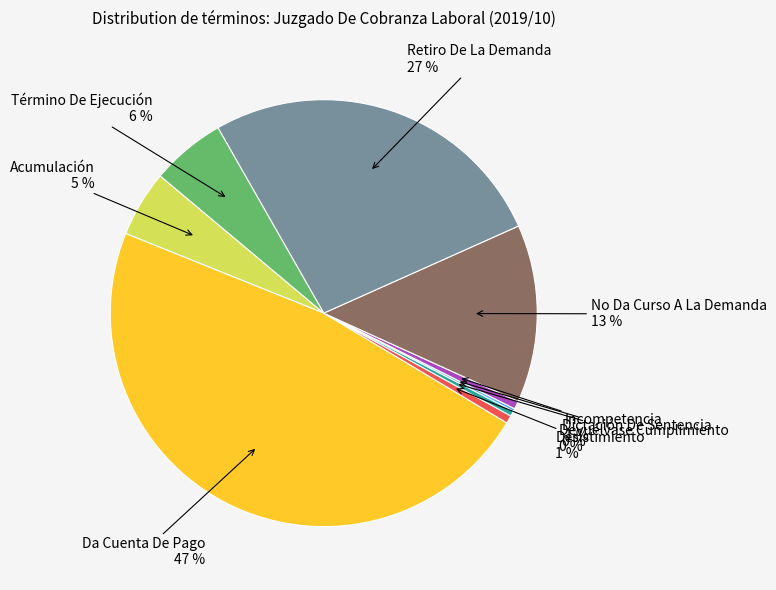

Is it true that Incompetencia is 1% of the pie?

True